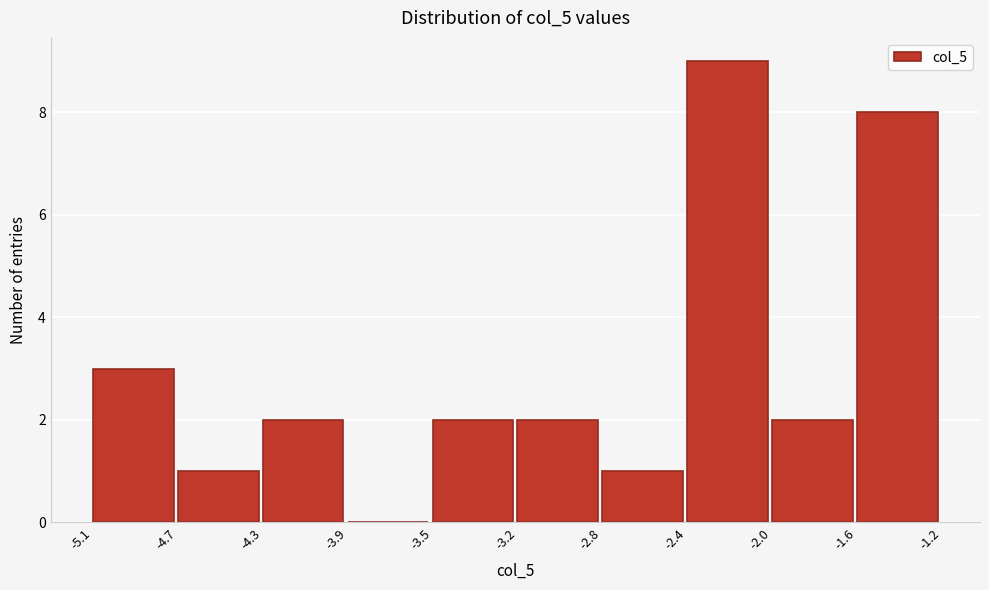

Reading right to left, extract all data points from this chart.

-1.6=8	-2.0=2	-2.4=9	-2.8=1	-3.2=2	-3.5=2	-3.9=0	-4.3=2	-4.7=1	-5.1=3